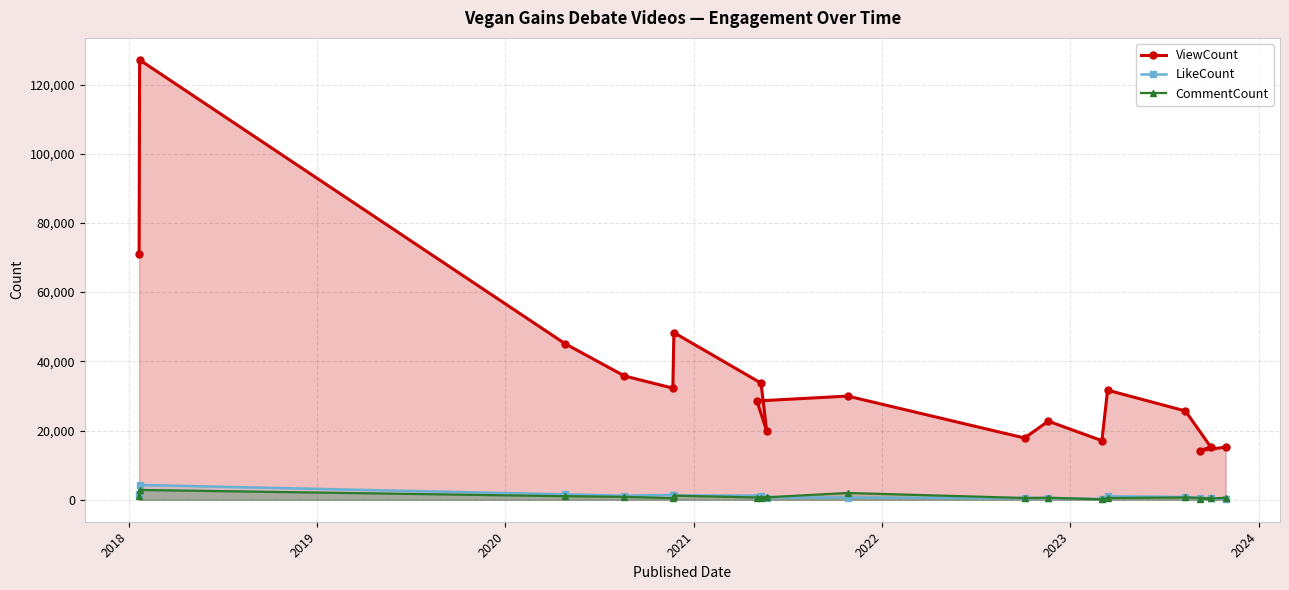

What is the average value of the ViewCount series?

35066